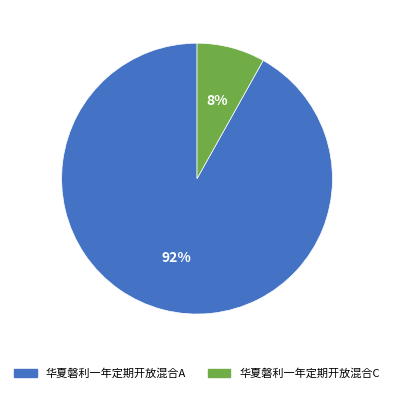

Count the number of slices in the pie.

2